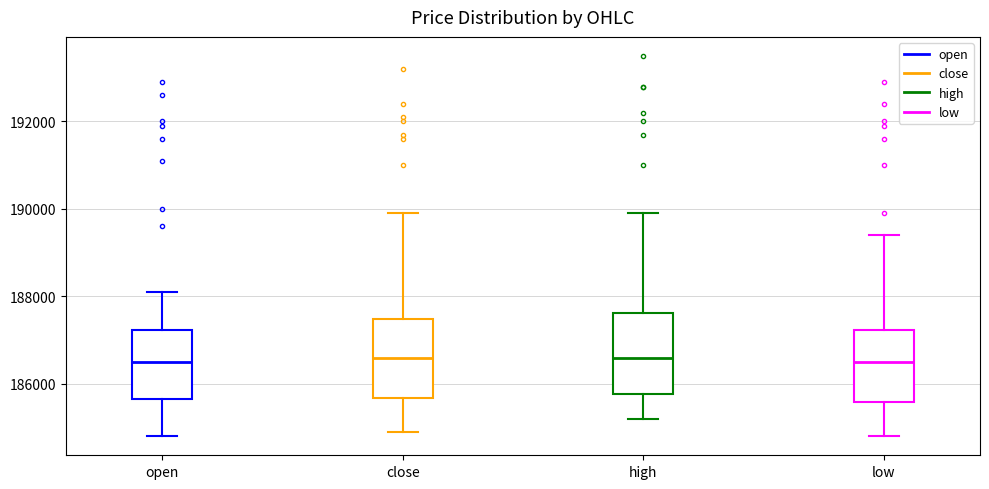

Reading left to right, transcribe this box plot: for each box, give where its median line is, the range the box spans, and where its two whiskers end, as read against the y-axis. The values are not printed on the chart, so give them approximately, as read against the axis.

open: median 186600, box 185600 to 187200, whiskers 184800 to 188200
close: median 186600, box 185600 to 187400, whiskers 185000 to 190000
high: median 186600, box 185800 to 187600, whiskers 185200 to 190000
low: median 186600, box 185600 to 187200, whiskers 184800 to 189400